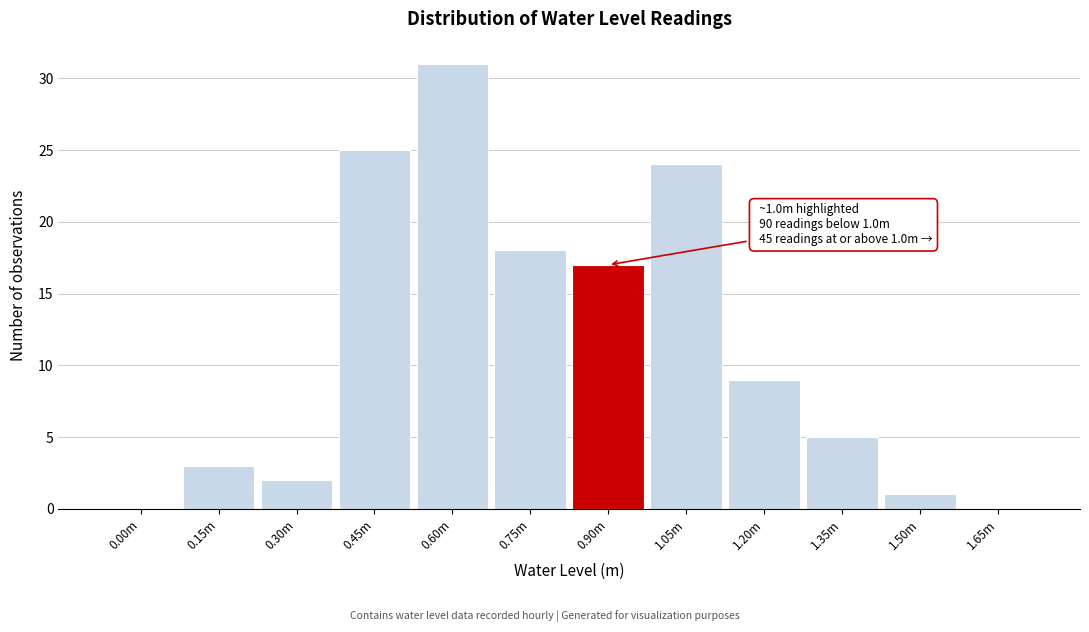

Reading right to left, extract all data points from this chart.

1.65m=0	1.50m=1	1.35m=5	1.20m=9	1.05m=24	0.90m=17	0.75m=18	0.60m=31	0.45m=25	0.30m=2	0.15m=3	0.00m=0